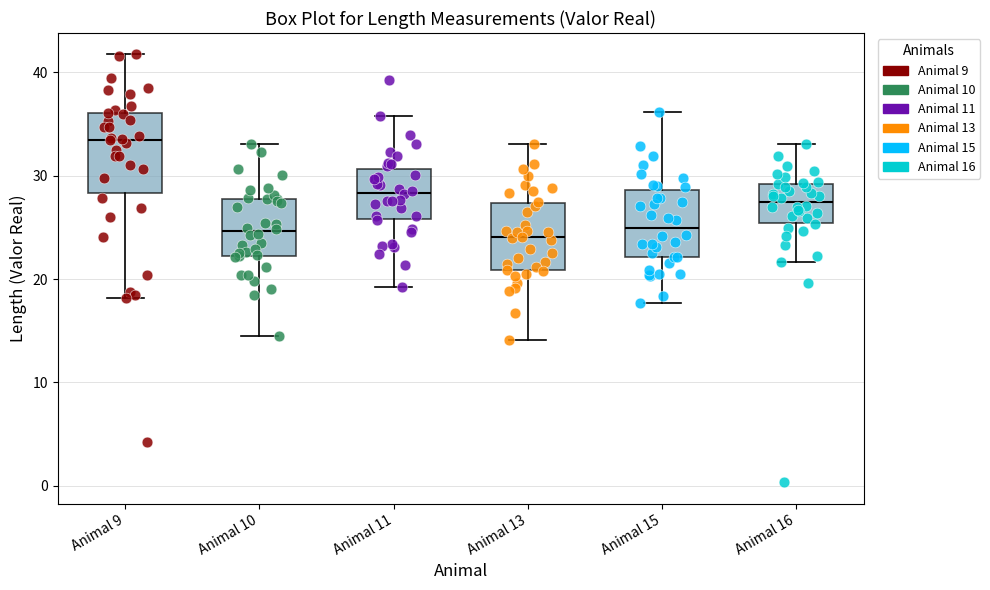

Where does the upper whisker of the box for Animal 15 end on the y-axis? The values are not printed on the chart, so give them approximately, as read against the axis.

36